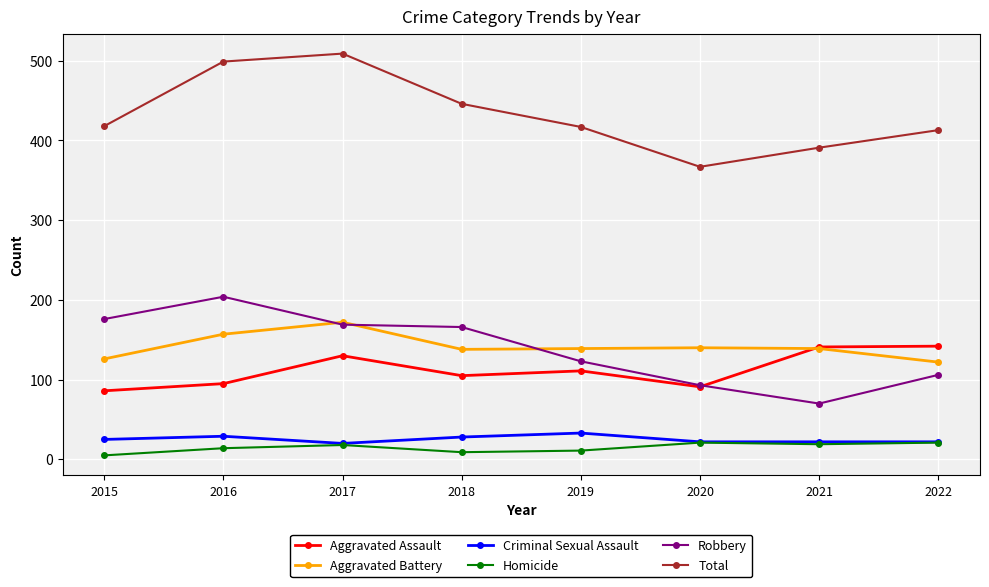

What is the difference between the maximum and minimum values in the Homicide series?

16